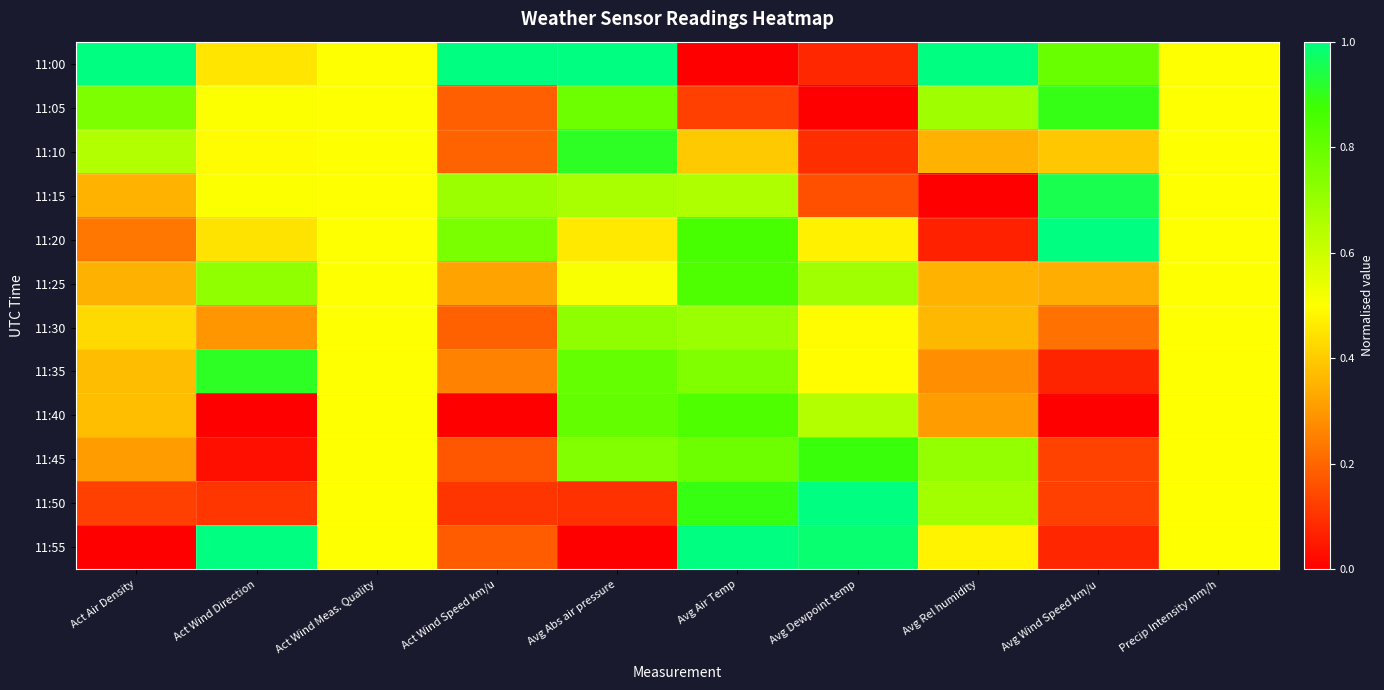

Reading right to left, extract all data points from this chart.

11:00: Precip Intensity mm/h=0.5	Avg Wind Speed km/u=0.8	Avg Rel humidity=1.0	Avg Dewpoint temp=0.1	Avg Air Temp=0.0	Avg Abs air pressure=1.0	Act Wind Speed km/u=1.0	Act Wind Meas. Quality=0.5	Act Wind Direction=0.4	Act Air Density=1.0
11:05: Precip Intensity mm/h=0.5	Avg Wind Speed km/u=0.9	Avg Rel humidity=0.7	Avg Dewpoint temp=0.0	Avg Air Temp=0.1	Avg Abs air pressure=0.8	Act Wind Speed km/u=0.2	Act Wind Meas. Quality=0.5	Act Wind Direction=0.5	Act Air Density=0.8
11:10: Precip Intensity mm/h=0.5	Avg Wind Speed km/u=0.4	Avg Rel humidity=0.4	Avg Dewpoint temp=0.1	Avg Air Temp=0.4	Avg Abs air pressure=0.9	Act Wind Speed km/u=0.2	Act Wind Meas. Quality=0.5	Act Wind Direction=0.5	Act Air Density=0.7
11:15: Precip Intensity mm/h=0.5	Avg Wind Speed km/u=1.0	Avg Rel humidity=0.0	Avg Dewpoint temp=0.2	Avg Air Temp=0.7	Avg Abs air pressure=0.7	Act Wind Speed km/u=0.7	Act Wind Meas. Quality=0.5	Act Wind Direction=0.5	Act Air Density=0.4
11:20: Precip Intensity mm/h=0.5	Avg Wind Speed km/u=1.0	Avg Rel humidity=0.1	Avg Dewpoint temp=0.5	Avg Air Temp=0.9	Avg Abs air pressure=0.5	Act Wind Speed km/u=0.8	Act Wind Meas. Quality=0.5	Act Wind Direction=0.4	Act Air Density=0.2
11:25: Precip Intensity mm/h=0.5	Avg Wind Speed km/u=0.3	Avg Rel humidity=0.3	Avg Dewpoint temp=0.7	Avg Air Temp=0.8	Avg Abs air pressure=0.5	Act Wind Speed km/u=0.3	Act Wind Meas. Quality=0.5	Act Wind Direction=0.7	Act Air Density=0.3
11:30: Precip Intensity mm/h=0.5	Avg Wind Speed km/u=0.2	Avg Rel humidity=0.4	Avg Dewpoint temp=0.5	Avg Air Temp=0.7	Avg Abs air pressure=0.7	Act Wind Speed km/u=0.2	Act Wind Meas. Quality=0.5	Act Wind Direction=0.3	Act Air Density=0.4
11:35: Precip Intensity mm/h=0.5	Avg Wind Speed km/u=0.1	Avg Rel humidity=0.3	Avg Dewpoint temp=0.5	Avg Air Temp=0.7	Avg Abs air pressure=0.8	Act Wind Speed km/u=0.3	Act Wind Meas. Quality=0.5	Act Wind Direction=0.9	Act Air Density=0.4
11:40: Precip Intensity mm/h=0.5	Avg Wind Speed km/u=0.0	Avg Rel humidity=0.3	Avg Dewpoint temp=0.6	Avg Air Temp=0.8	Avg Abs air pressure=0.8	Act Wind Speed km/u=0.0	Act Wind Meas. Quality=0.5	Act Wind Direction=0.0	Act Air Density=0.4
11:45: Precip Intensity mm/h=0.5	Avg Wind Speed km/u=0.1	Avg Rel humidity=0.7	Avg Dewpoint temp=0.9	Avg Air Temp=0.8	Avg Abs air pressure=0.7	Act Wind Speed km/u=0.2	Act Wind Meas. Quality=0.5	Act Wind Direction=0.0	Act Air Density=0.3
11:50: Precip Intensity mm/h=0.5	Avg Wind Speed km/u=0.1	Avg Rel humidity=0.7	Avg Dewpoint temp=1.0	Avg Air Temp=0.9	Avg Abs air pressure=0.1	Act Wind Speed km/u=0.1	Act Wind Meas. Quality=0.5	Act Wind Direction=0.1	Act Air Density=0.1
11:55: Precip Intensity mm/h=0.5	Avg Wind Speed km/u=0.1	Avg Rel humidity=0.5	Avg Dewpoint temp=1.0	Avg Air Temp=1.0	Avg Abs air pressure=0.0	Act Wind Speed km/u=0.2	Act Wind Meas. Quality=0.5	Act Wind Direction=1.0	Act Air Density=0.0